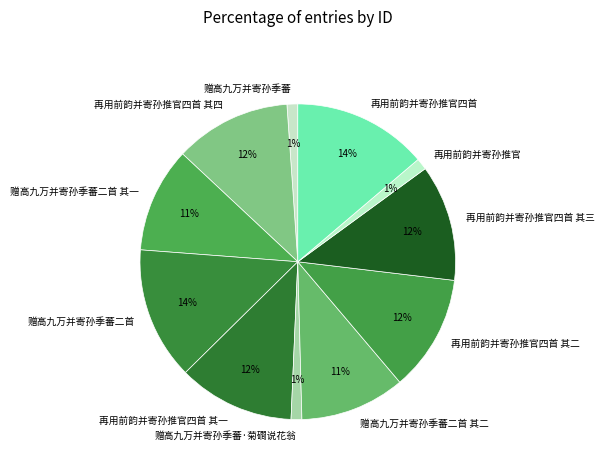

Which has a higher value, 赠高九万并寄孙季蕃·菊磵说花翁 or 赠高九万并寄孙季蕃二首 其二?

赠高九万并寄孙季蕃二首 其二